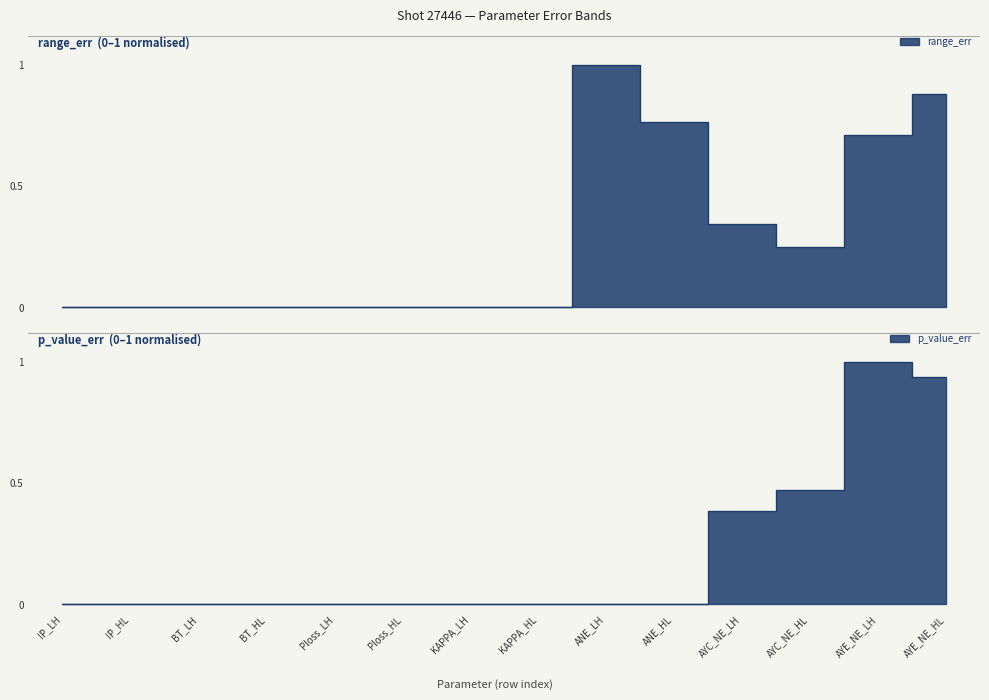

Rank the categories by range_err value from lowest to highest.

BT_LH, BT_HL, KAPPA_HL, KAPPA_LH, IP_HL, IP_LH, Ploss_LH, Ploss_HL, AYC_NE_HL, AYC_NE_LH, AYE_NE_LH, ANE_HL, AYE_NE_HL, ANE_LH